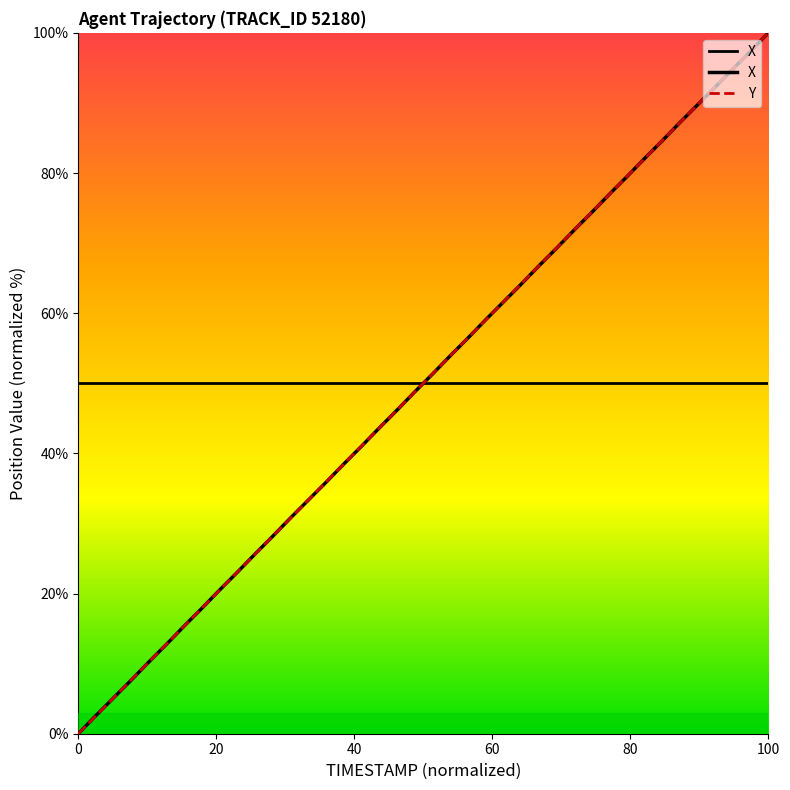

What are all the series names shown in the legend?

X, Y